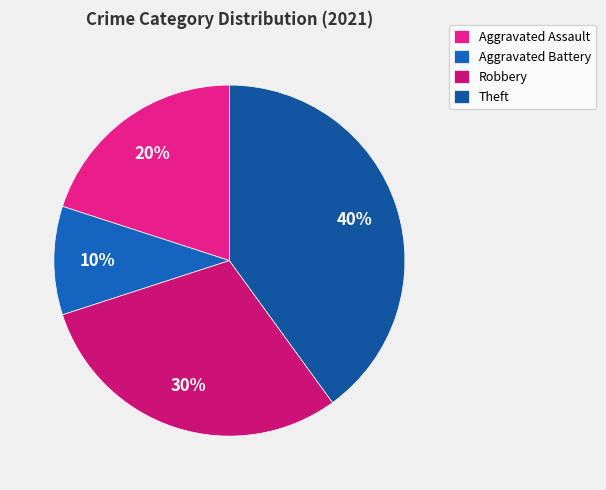

Rank the categories by value from lowest to highest.

Aggravated Battery, Aggravated Assault, Robbery, Theft